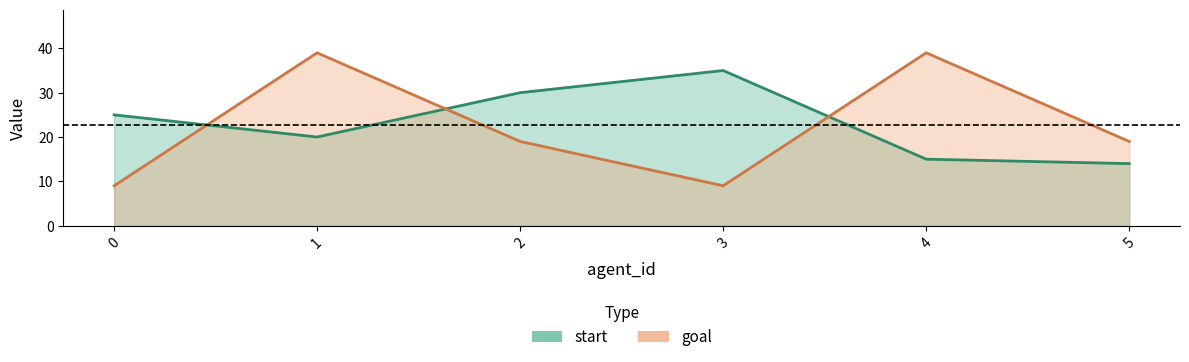

What is the difference between the maximum and minimum values in the start series?

21